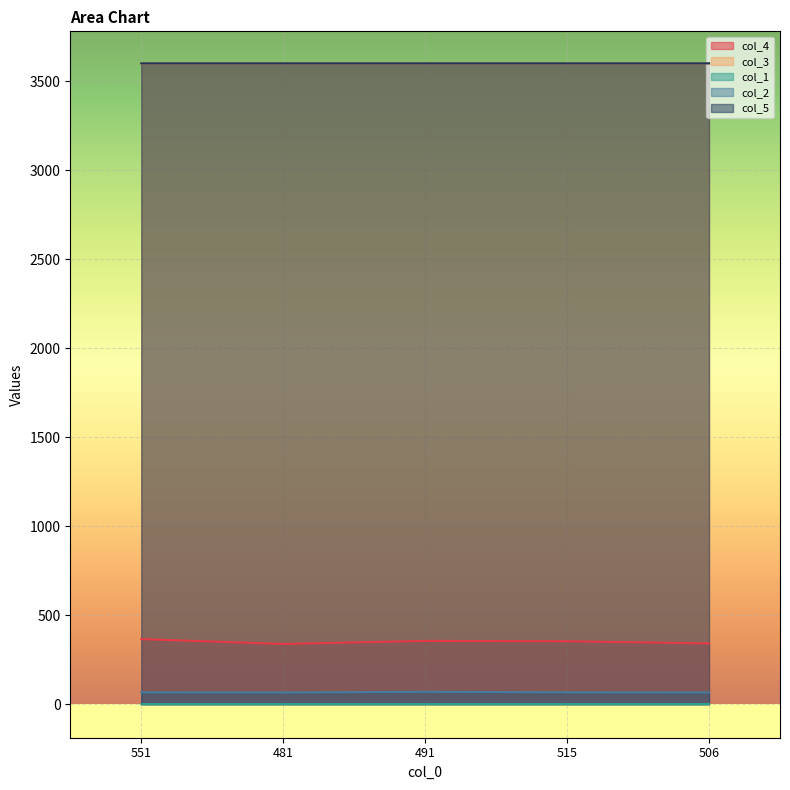

How many values in the col_4 series are below 353?

2